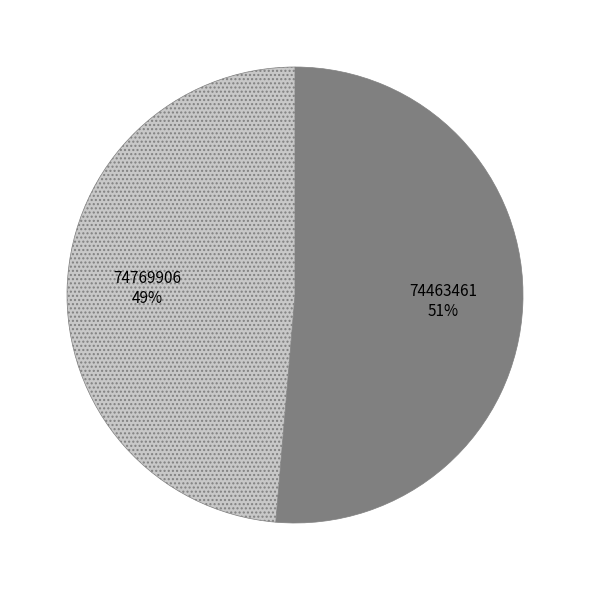

Which category has the smallest portion of the pie?

74769906